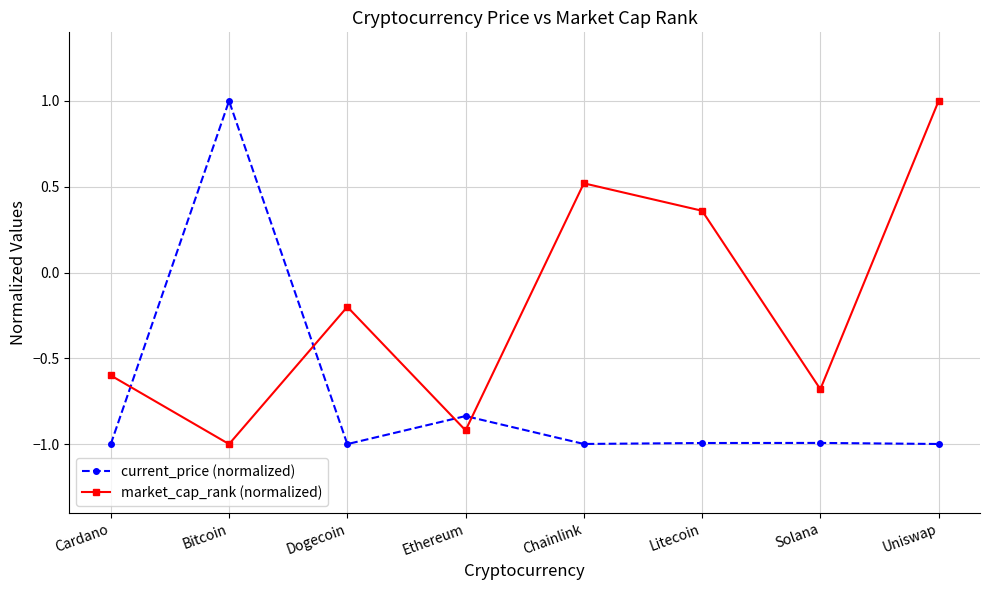

The value of current_price (normalized) at Solana is -1.3. True or false?

False